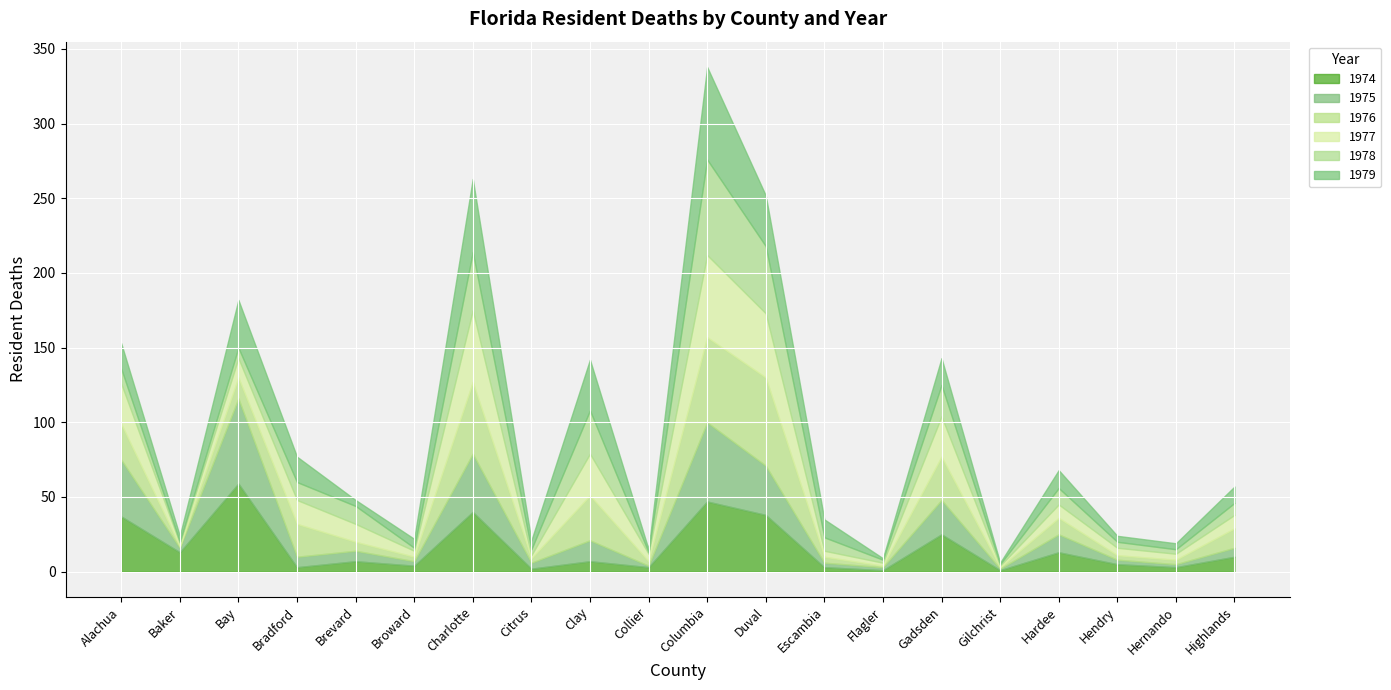

True or false: 1976 has a value of 5 at Hernando.

False